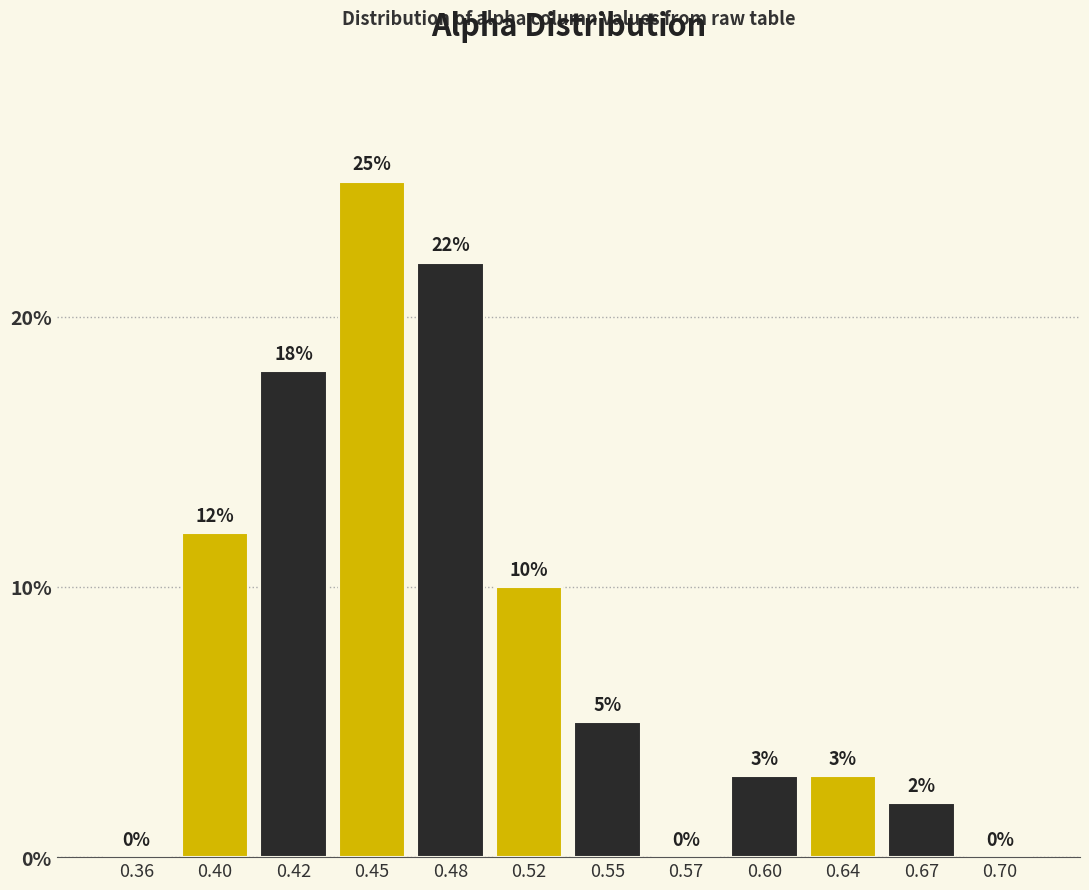

Reading left to right, what are all the values shown in this chart?

0.36=0	0.40=12	0.42=18	0.45=25	0.48=22	0.52=10	0.55=5	0.57=0	0.60=3	0.64=3	0.67=2	0.70=0